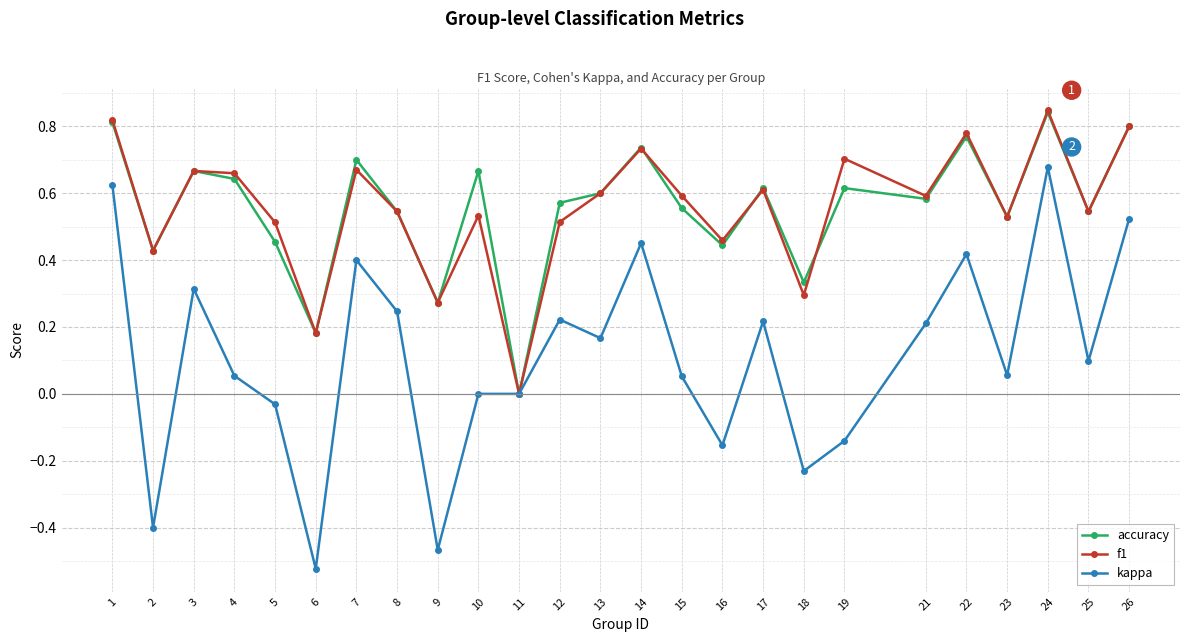

Where is f1 nearest to the value 0?

11